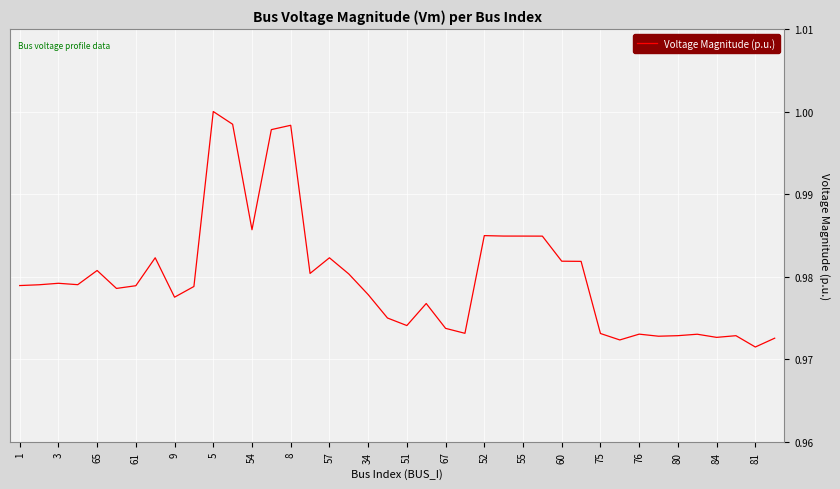

How many interior local peaks (higher than both neighbors) does the data have?

11